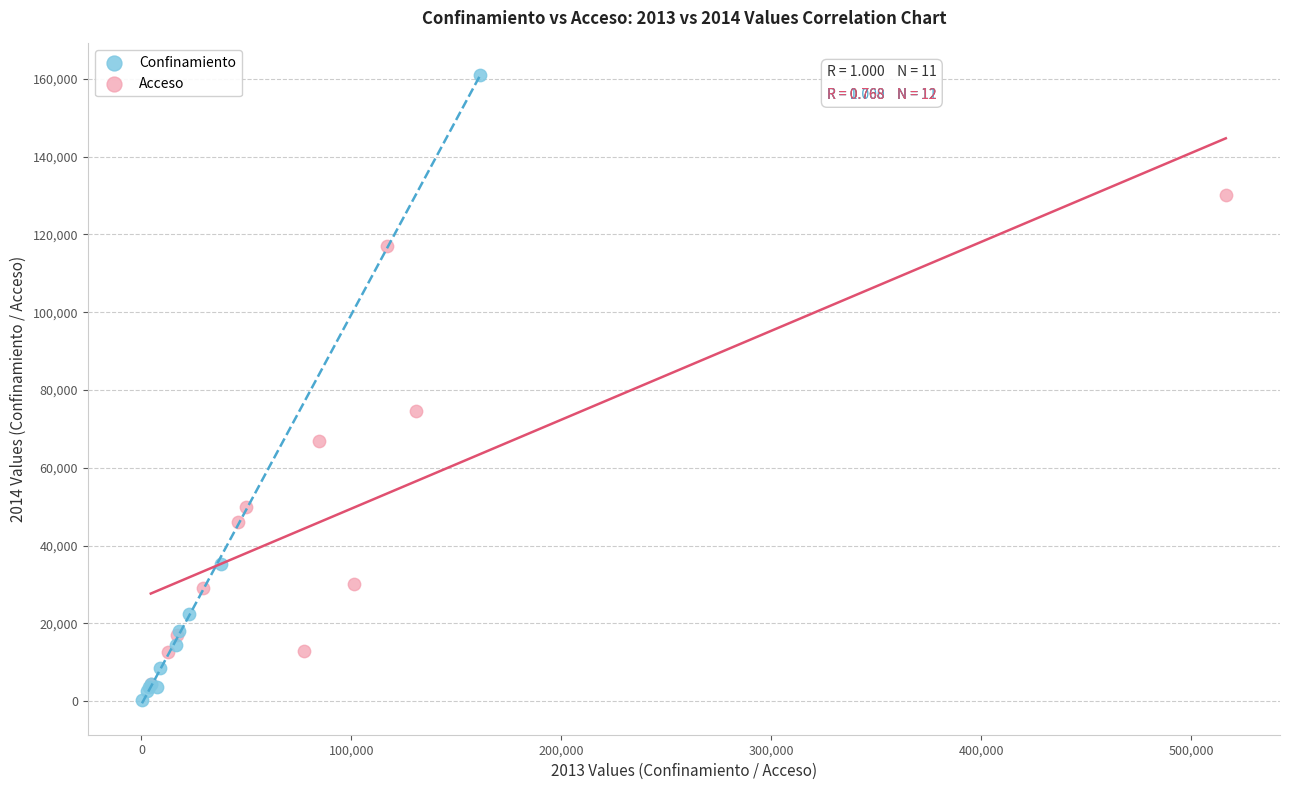

Which series has the widest spread of Y values?

Confinamiento